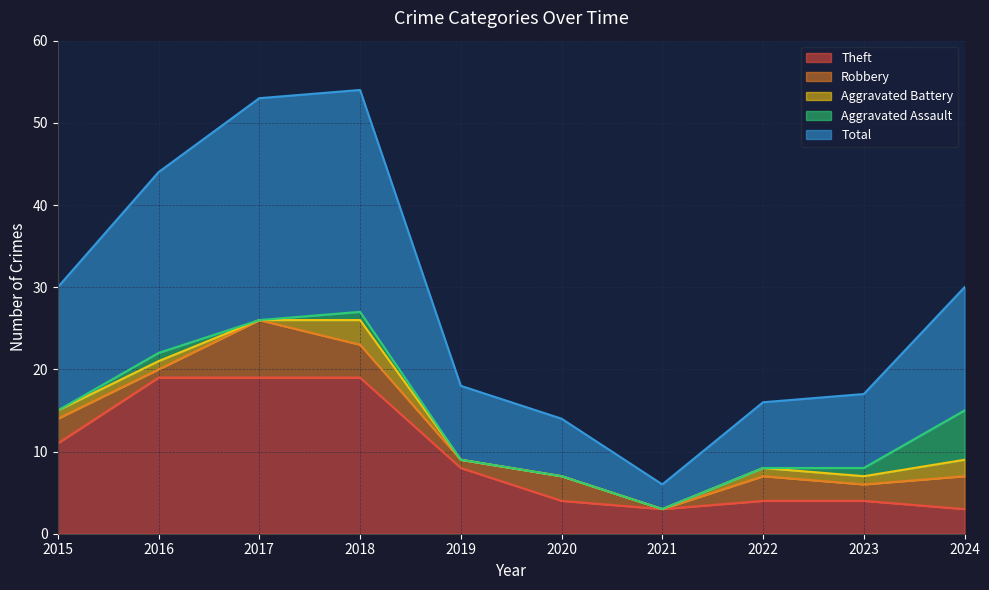

Does the chart have visible grid lines?

Yes